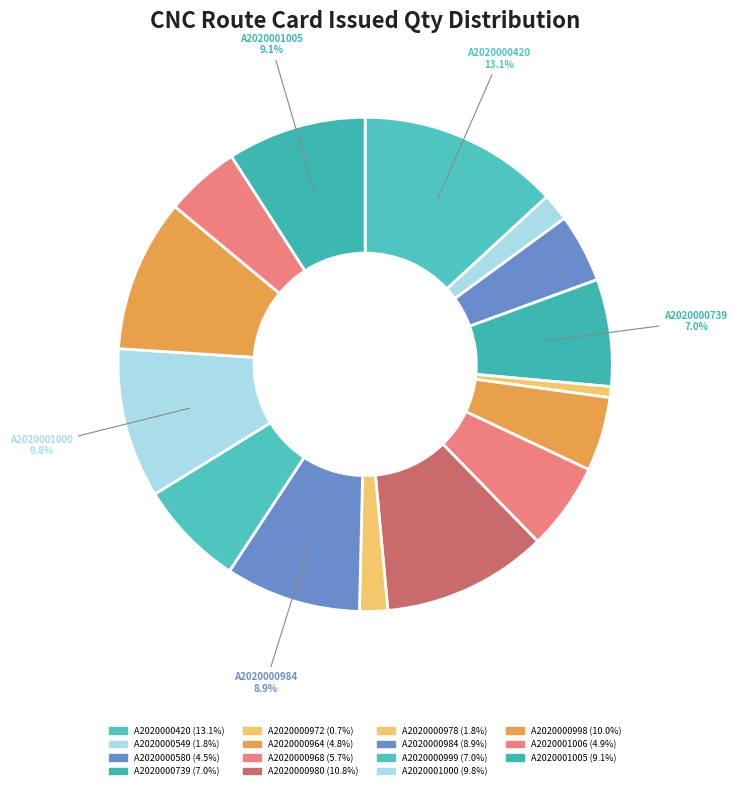

To the nearest percent, what is the difference between the A2020001006 and A2020000980 slice percentages?

6%